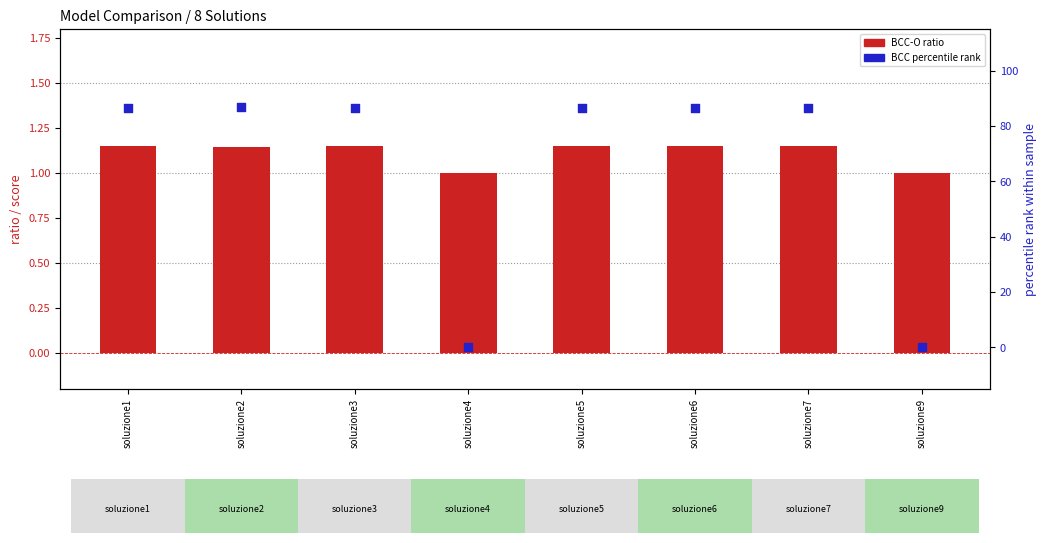

Which series has the largest Y range (max minus min)?

BCC (percentile rank)